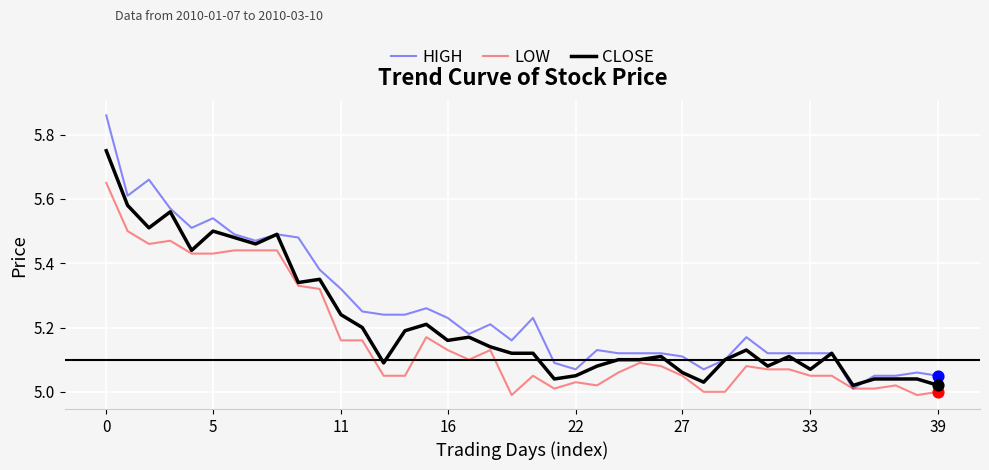

Which series has the largest range (max minus min)?

HIGH